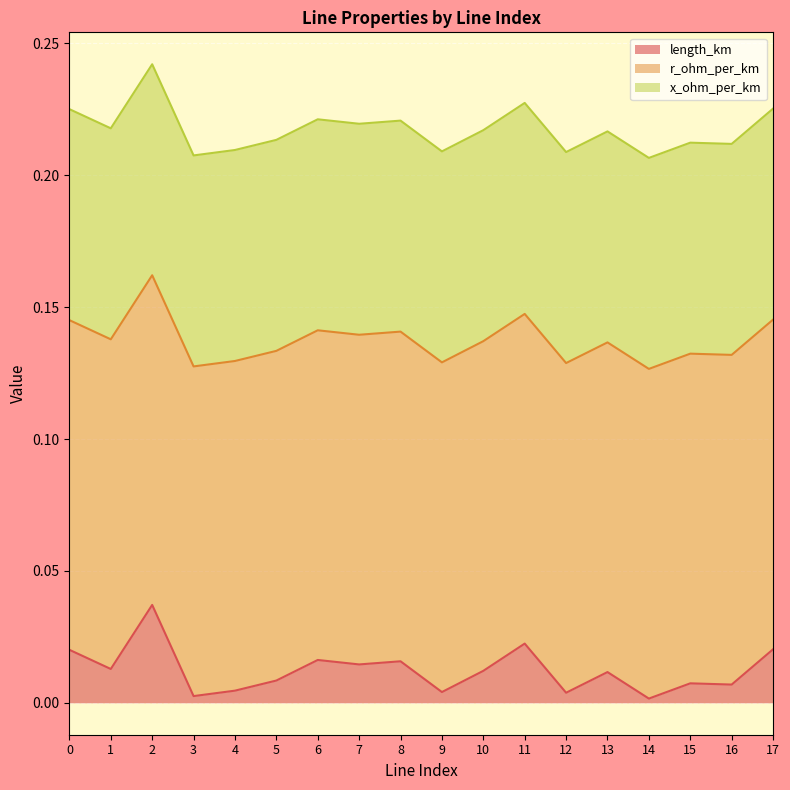

The x_ohm_per_km series shows 0.0 at 1. True or false?

False